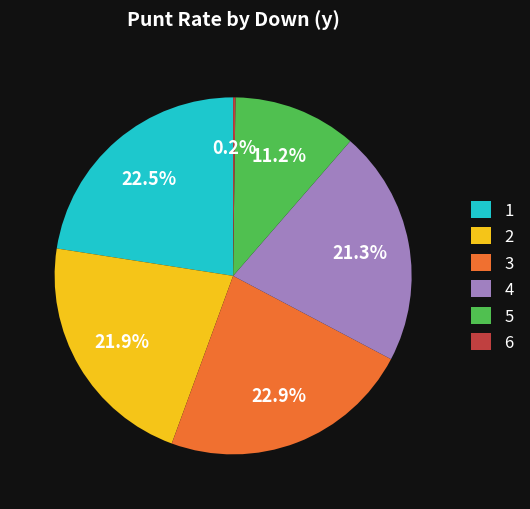

Is there any slice that represents more than half of the pie?

No